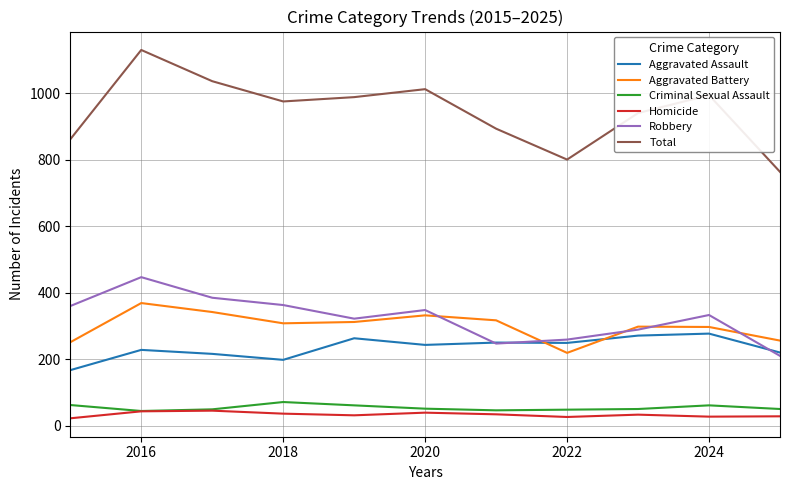

List the series in order of their peak value, highest first.

Total, Robbery, Aggravated Battery, Aggravated Assault, Criminal Sexual Assault, Homicide